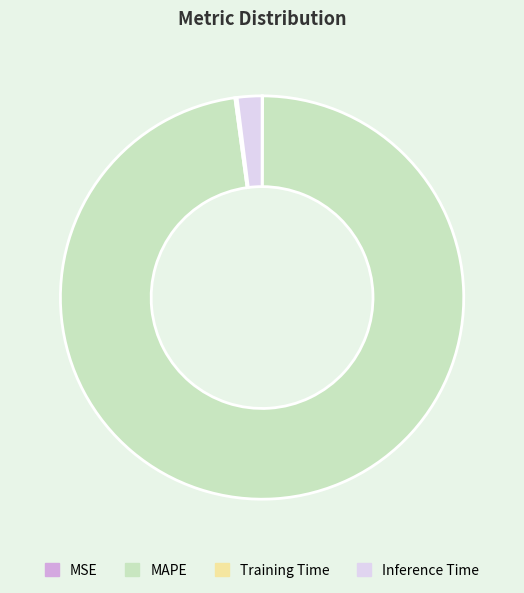

Combined, do MAPE and Inference Time account for over 50%?

Yes